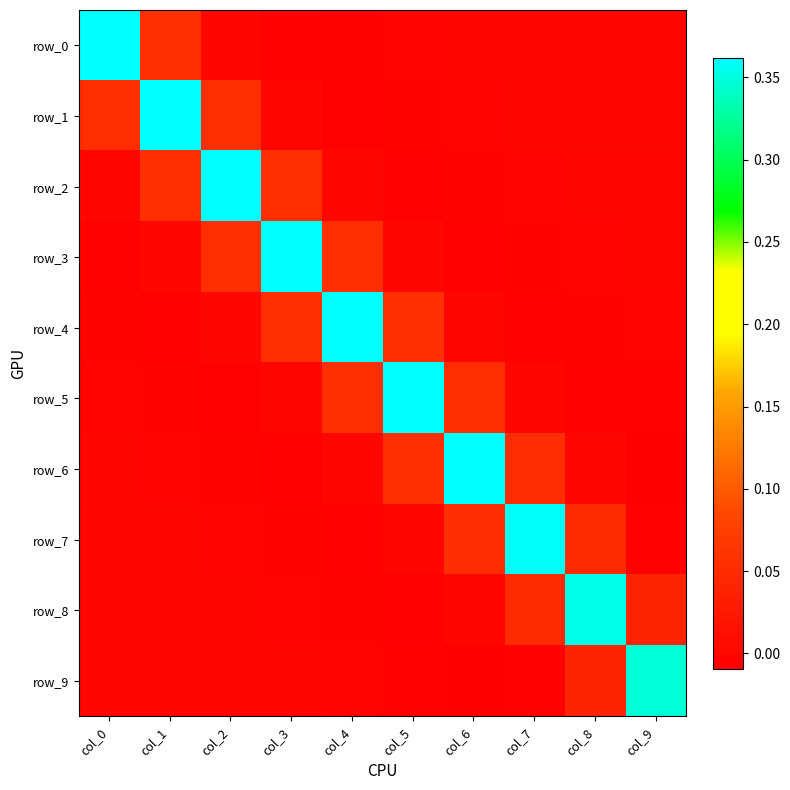

How many series are shown in this chart?

10